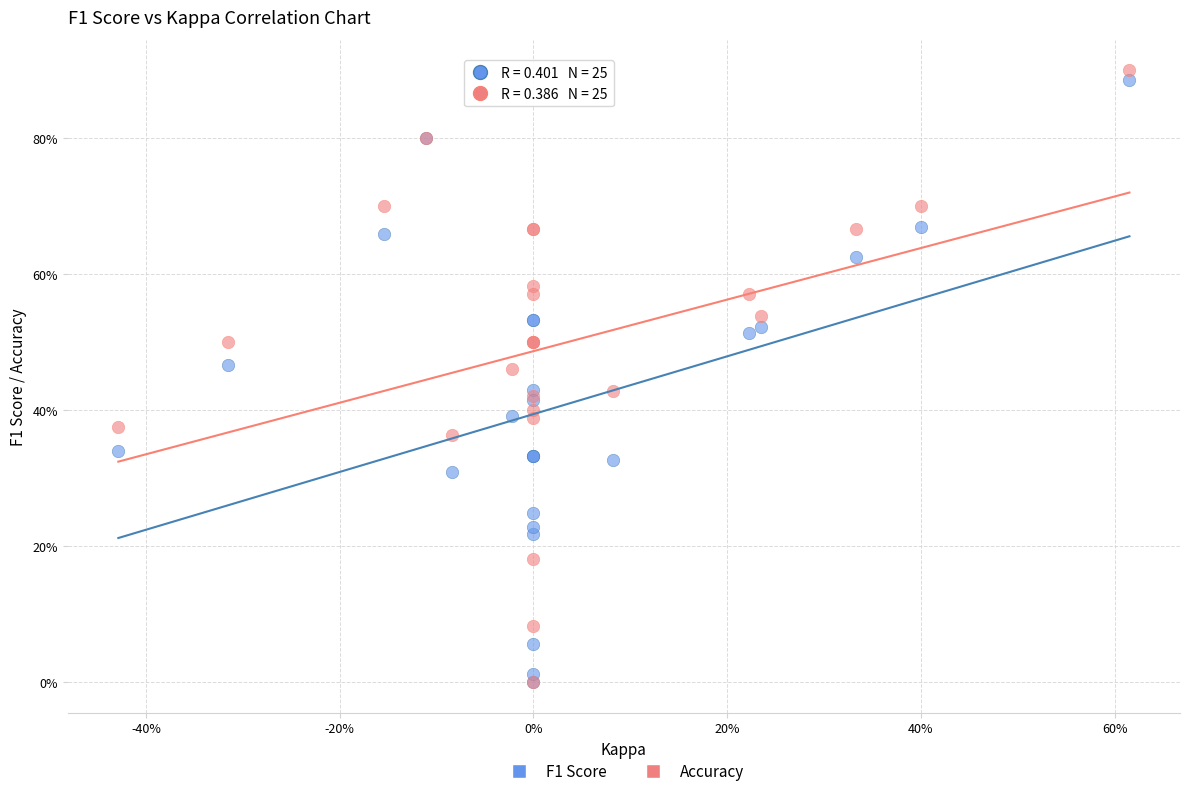

What are all the series names shown in the legend?

F1 Score, Accuracy